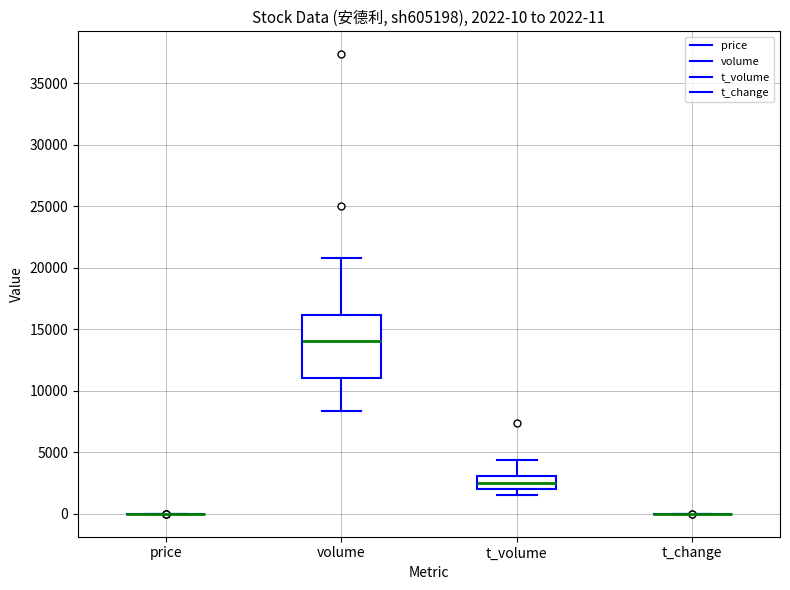

Which box is the tallest, from its lower edge to its upper edge?

volume